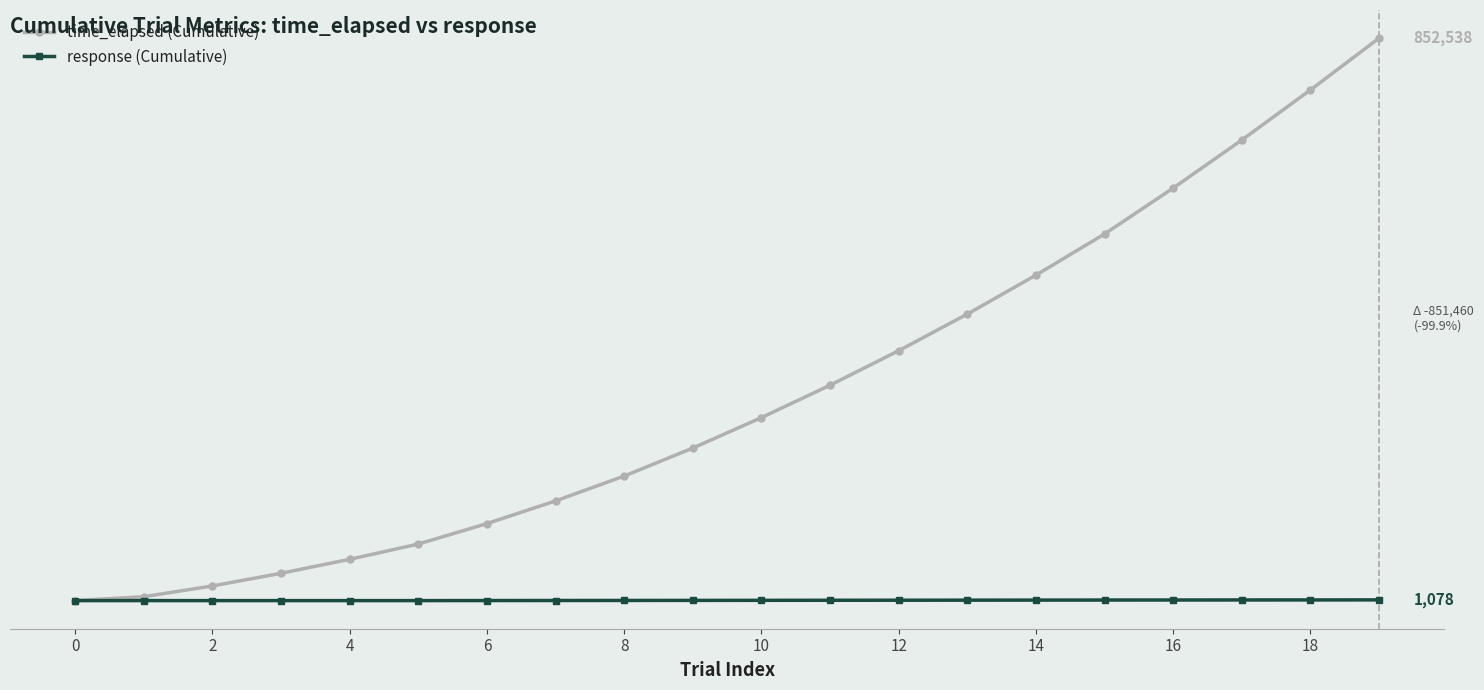

At which label does time_elapsed (Cumulative) first exceed 277365?

11